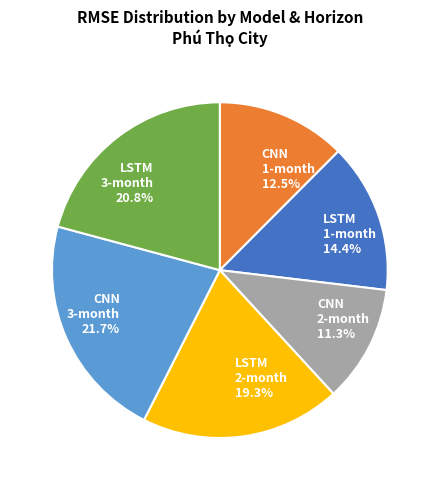

Does LSTM 2-month account for over 50% of the chart?

No